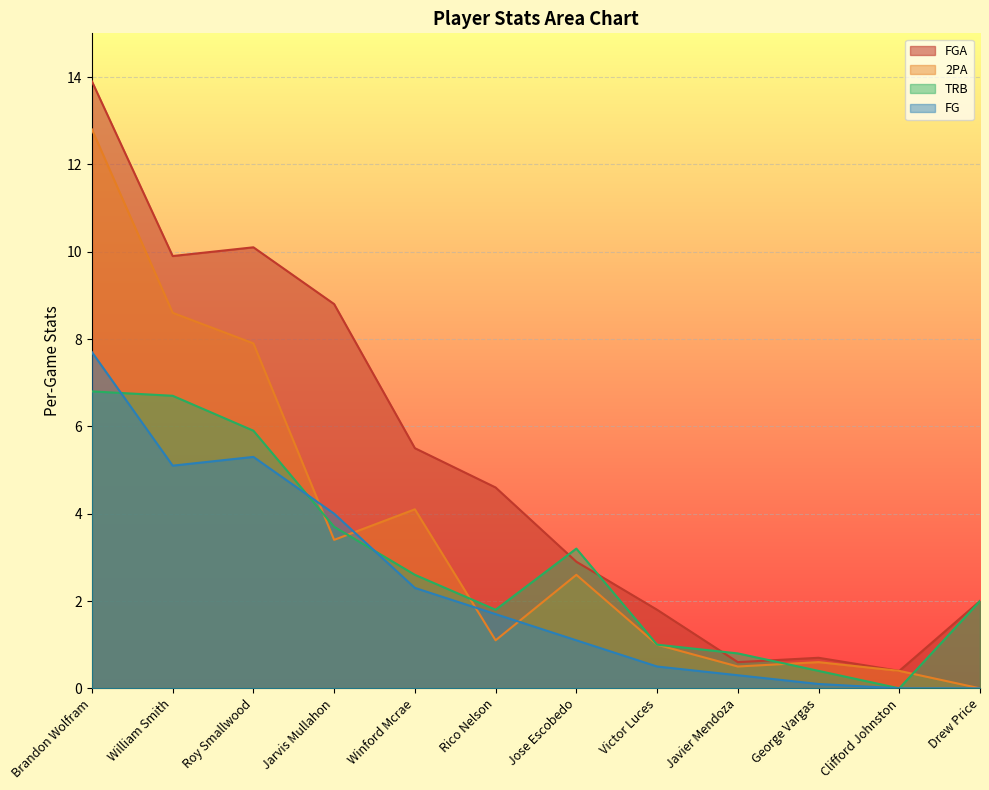

What is the maximum value shown in the chart?

13.9